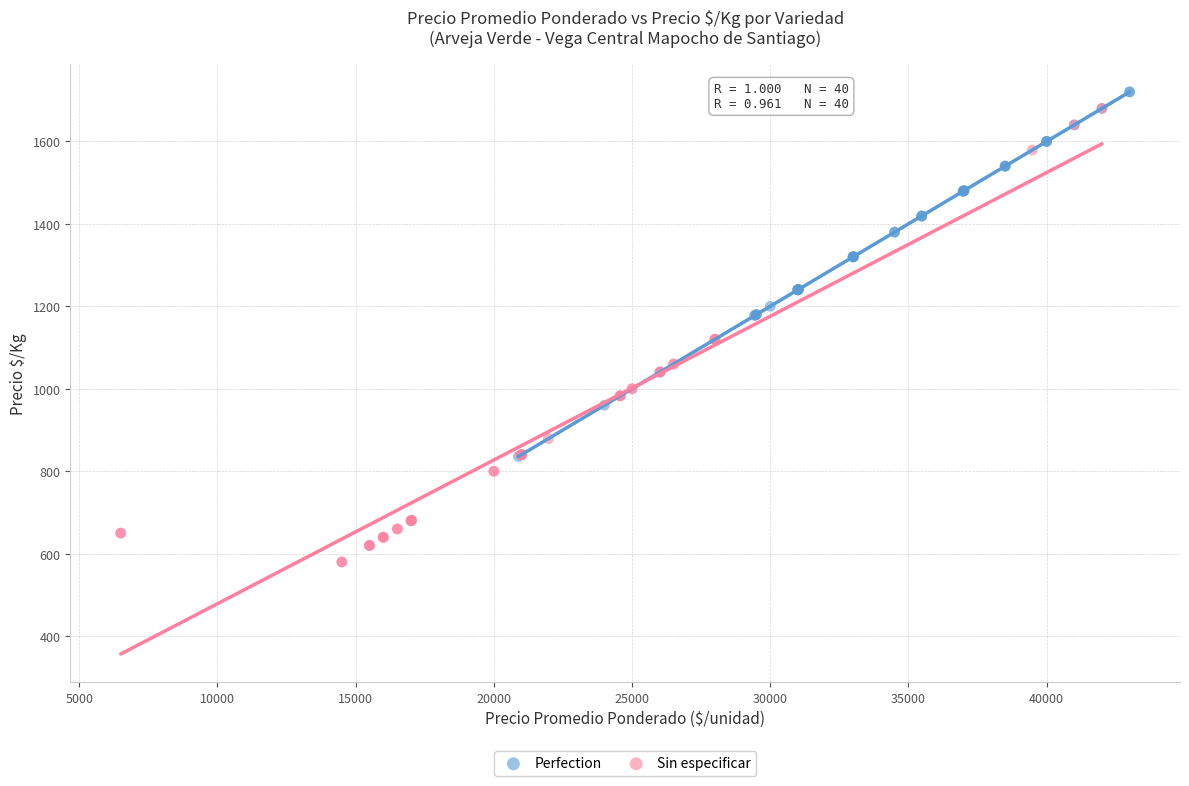

Which series contains the lowest Y value?

Sin especificar